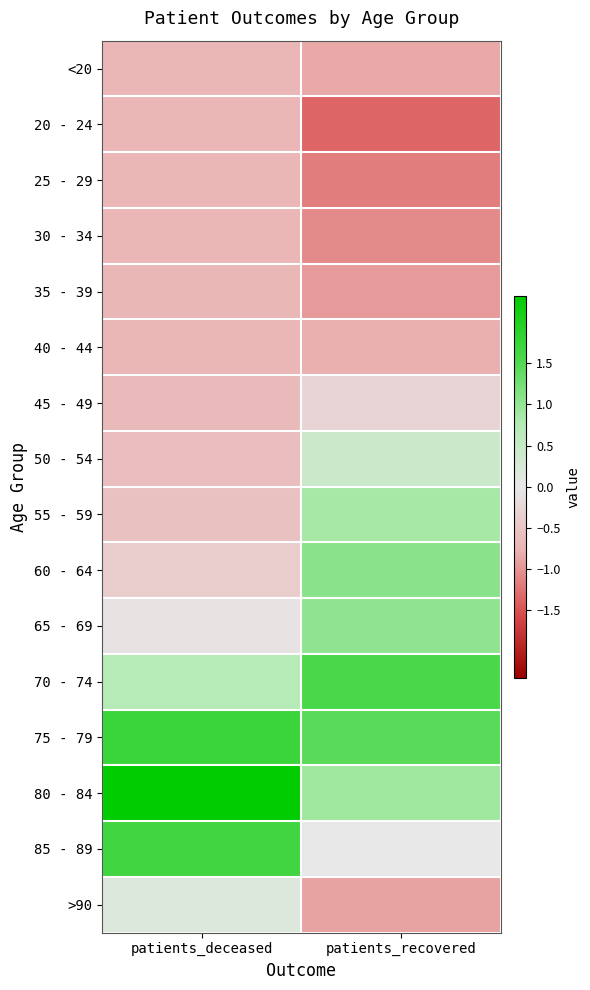

Reading left to right, what are all the values shown in this chart?

<20: patients_deceased=-0.7	patients_recovered=-0.8
20 - 24: patients_deceased=-0.7	patients_recovered=-1.4
25 - 29: patients_deceased=-0.7	patients_recovered=-1.2
30 - 34: patients_deceased=-0.7	patients_recovered=-1.1
35 - 39: patients_deceased=-0.7	patients_recovered=-1.0
40 - 44: patients_deceased=-0.7	patients_recovered=-0.8
45 - 49: patients_deceased=-0.7	patients_recovered=-0.3
50 - 54: patients_deceased=-0.6	patients_recovered=0.4
55 - 59: patients_deceased=-0.6	patients_recovered=0.9
60 - 64: patients_deceased=-0.4	patients_recovered=1.1
65 - 69: patients_deceased=-0.1	patients_recovered=1.0
70 - 74: patients_deceased=0.7	patients_recovered=1.6
75 - 79: patients_deceased=1.7	patients_recovered=1.4
80 - 84: patients_deceased=2.3	patients_recovered=0.9
85 - 89: patients_deceased=1.7	patients_recovered=0.0
>90: patients_deceased=0.2	patients_recovered=-0.9